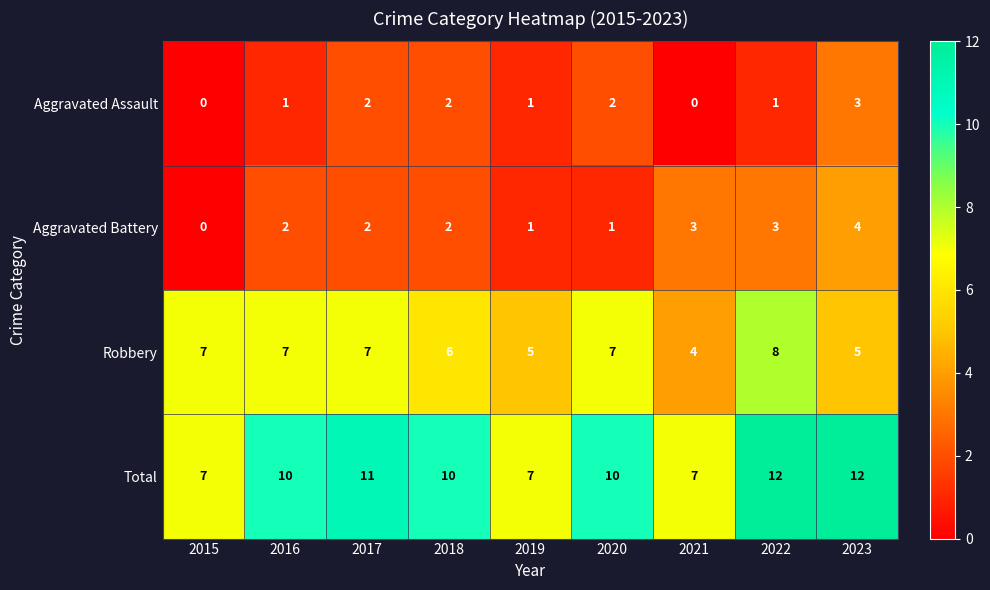

Count the Robbery values in the range 5 to 7.

7